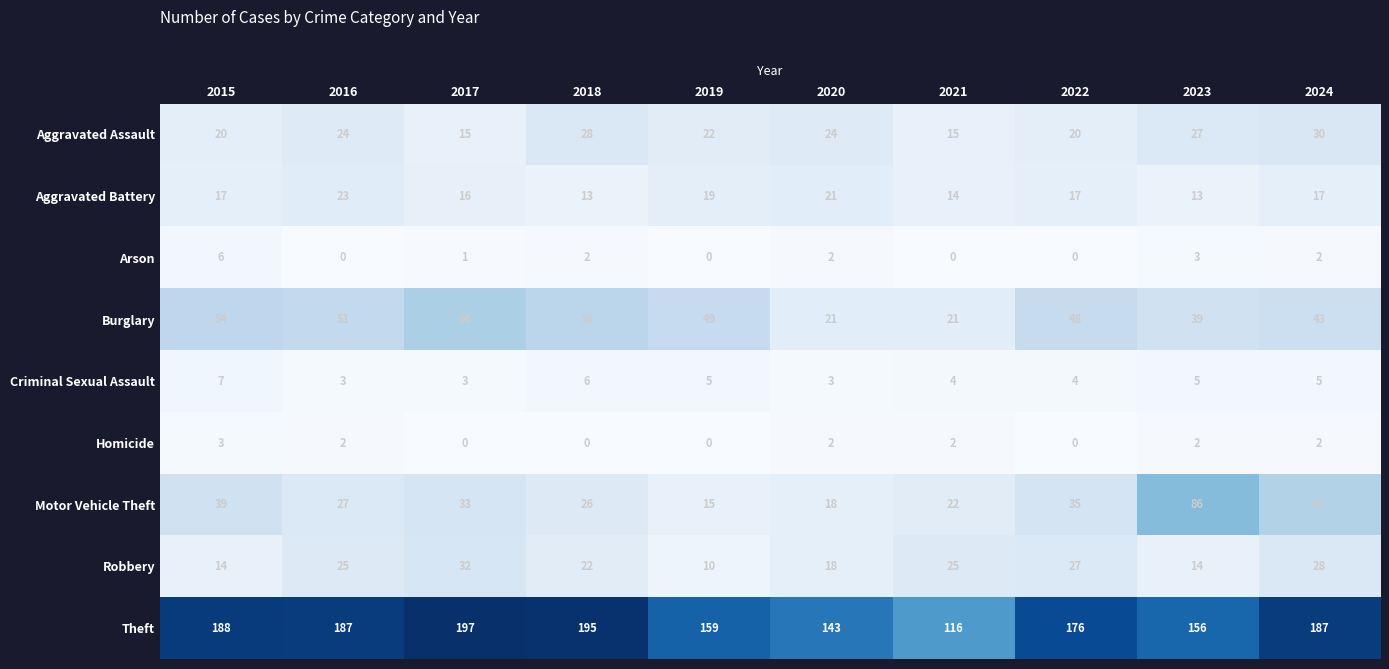

Is it true that Homicide equals 0 at 2017?

True